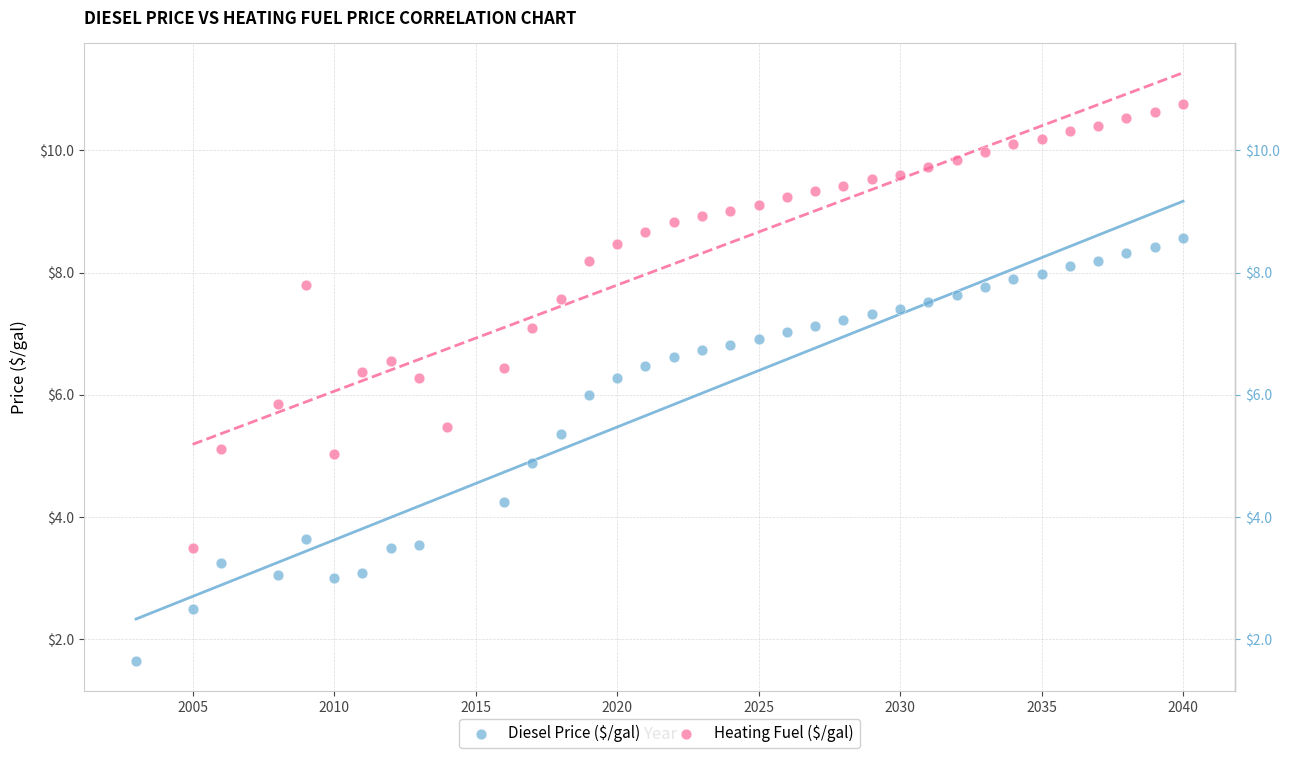

Which series reaches the minimum Y coordinate?

Diesel Price ($/gal)